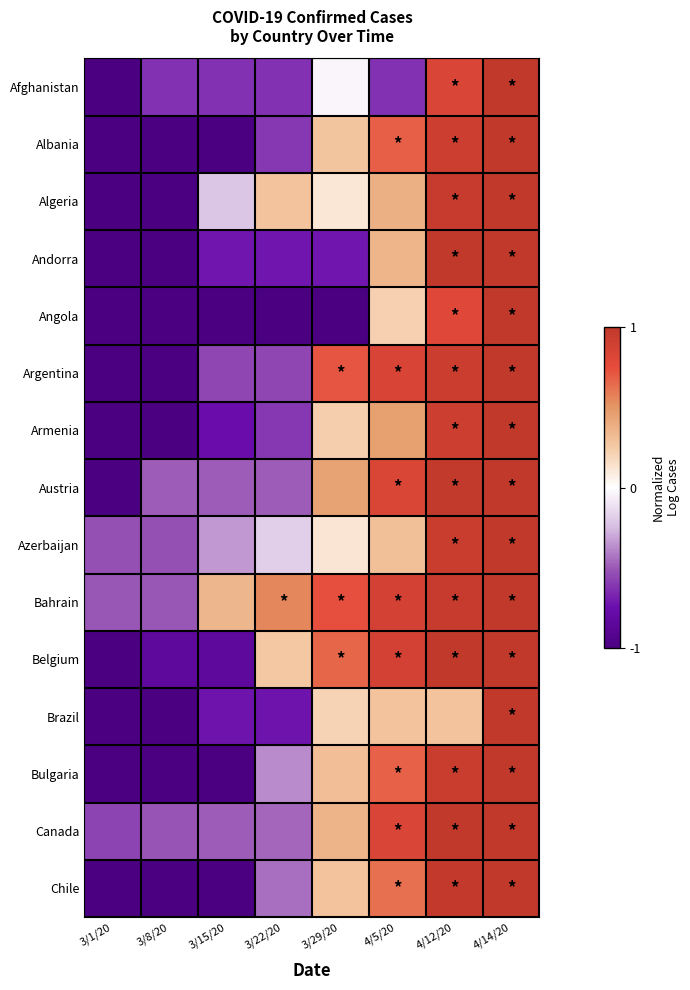

Reading right to left, transcribe all the data shown in this chart.

Afghanistan: 4/14/20=1.0	4/12/20=0.8	4/5/20=-0.6	3/29/20=-0.0	3/22/20=-0.6	3/15/20=-0.6	3/8/20=-0.6	3/1/20=-1.0
Albania: 4/14/20=1.0	4/12/20=0.9	4/5/20=0.7	3/29/20=0.3	3/22/20=-0.6	3/15/20=-1.0	3/8/20=-1.0	3/1/20=-1.0
Algeria: 4/14/20=1.0	4/12/20=1.0	4/5/20=0.4	3/29/20=0.1	3/22/20=0.3	3/15/20=-0.2	3/8/20=-1.0	3/1/20=-1.0
Andorra: 4/14/20=1.0	4/12/20=1.0	4/5/20=0.4	3/29/20=-0.7	3/22/20=-0.7	3/15/20=-0.7	3/8/20=-1.0	3/1/20=-1.0
Angola: 4/14/20=1.0	4/12/20=0.8	4/5/20=0.2	3/29/20=-1.0	3/22/20=-1.0	3/15/20=-1.0	3/8/20=-1.0	3/1/20=-1.0
Argentina: 4/14/20=1.0	4/12/20=0.9	4/5/20=0.8	3/29/20=0.7	3/22/20=-0.6	3/15/20=-0.6	3/8/20=-1.0	3/1/20=-1.0
Armenia: 4/14/20=1.0	4/12/20=0.9	4/5/20=0.5	3/29/20=0.2	3/22/20=-0.6	3/15/20=-0.8	3/8/20=-1.0	3/1/20=-1.0
Austria: 4/14/20=1.0	4/12/20=1.0	4/5/20=0.8	3/29/20=0.4	3/22/20=-0.5	3/15/20=-0.5	3/8/20=-0.5	3/1/20=-1.0
Azerbaijan: 4/14/20=1.0	4/12/20=0.9	4/5/20=0.3	3/29/20=0.1	3/22/20=-0.2	3/15/20=-0.3	3/8/20=-0.5	3/1/20=-0.5
Bahrain: 4/14/20=1.0	4/12/20=1.0	4/5/20=0.9	3/29/20=0.7	3/22/20=0.5	3/15/20=0.3	3/8/20=-0.5	3/1/20=-0.5
Belgium: 4/14/20=1.0	4/12/20=1.0	4/5/20=0.9	3/29/20=0.7	3/22/20=0.3	3/15/20=-0.8	3/8/20=-0.8	3/1/20=-1.0
Brazil: 4/14/20=1.0	4/12/20=0.3	4/5/20=0.3	3/29/20=0.2	3/22/20=-0.7	3/15/20=-0.7	3/8/20=-1.0	3/1/20=-1.0
Bulgaria: 4/14/20=1.0	4/12/20=0.9	4/5/20=0.7	3/29/20=0.3	3/22/20=-0.4	3/15/20=-1.0	3/8/20=-1.0	3/1/20=-1.0
Canada: 4/14/20=1.0	4/12/20=1.0	4/5/20=0.8	3/29/20=0.4	3/22/20=-0.5	3/15/20=-0.5	3/8/20=-0.5	3/1/20=-0.6
Chile: 4/14/20=1.0	4/12/20=1.0	4/5/20=0.6	3/29/20=0.3	3/22/20=-0.4	3/15/20=-1.0	3/8/20=-1.0	3/1/20=-1.0